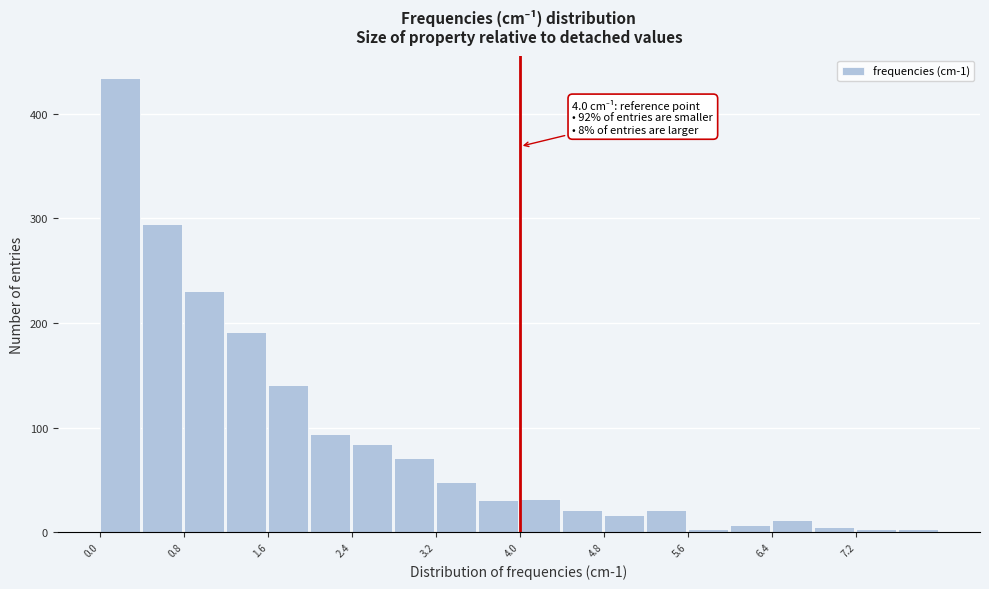

Which range on the x-axis has the tallest bar?

0.0 to 0.4